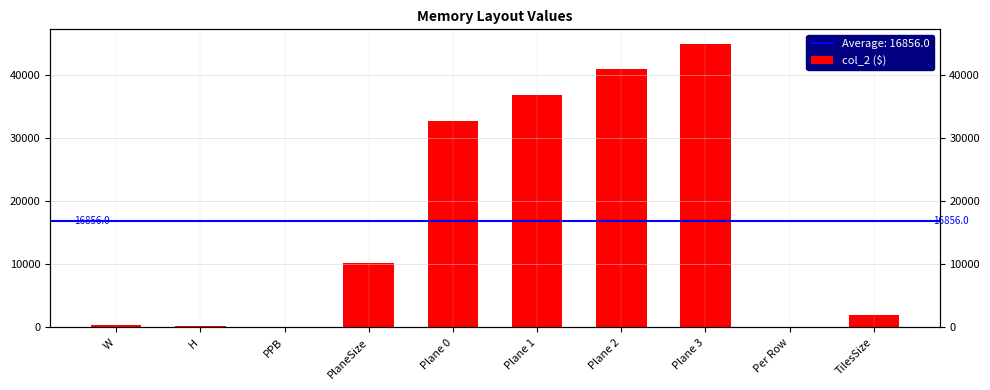

What is the smallest value displayed?

8